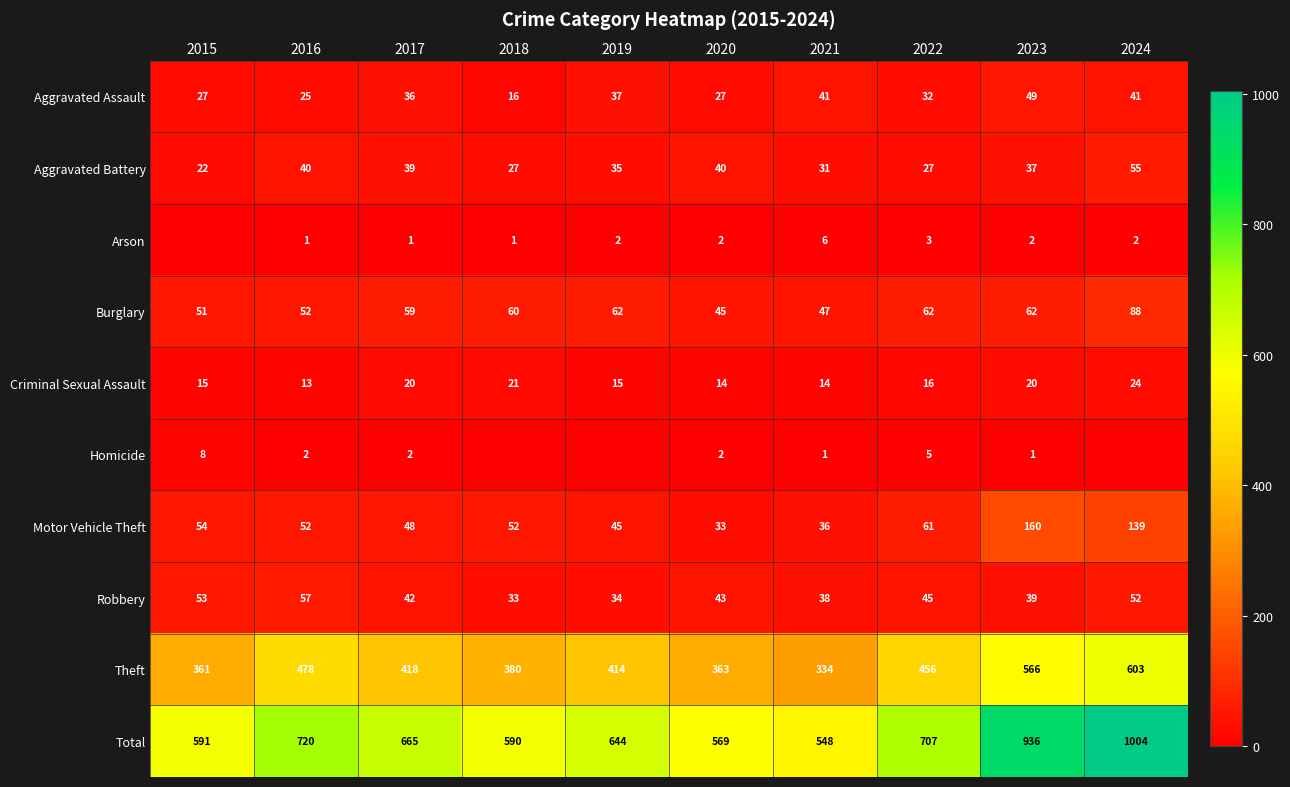

At 2023, list the series in order from largest to smallest.

Total, Theft, Motor Vehicle Theft, Burglary, Aggravated Assault, Robbery, Aggravated Battery, Criminal Sexual Assault, Arson, Homicide